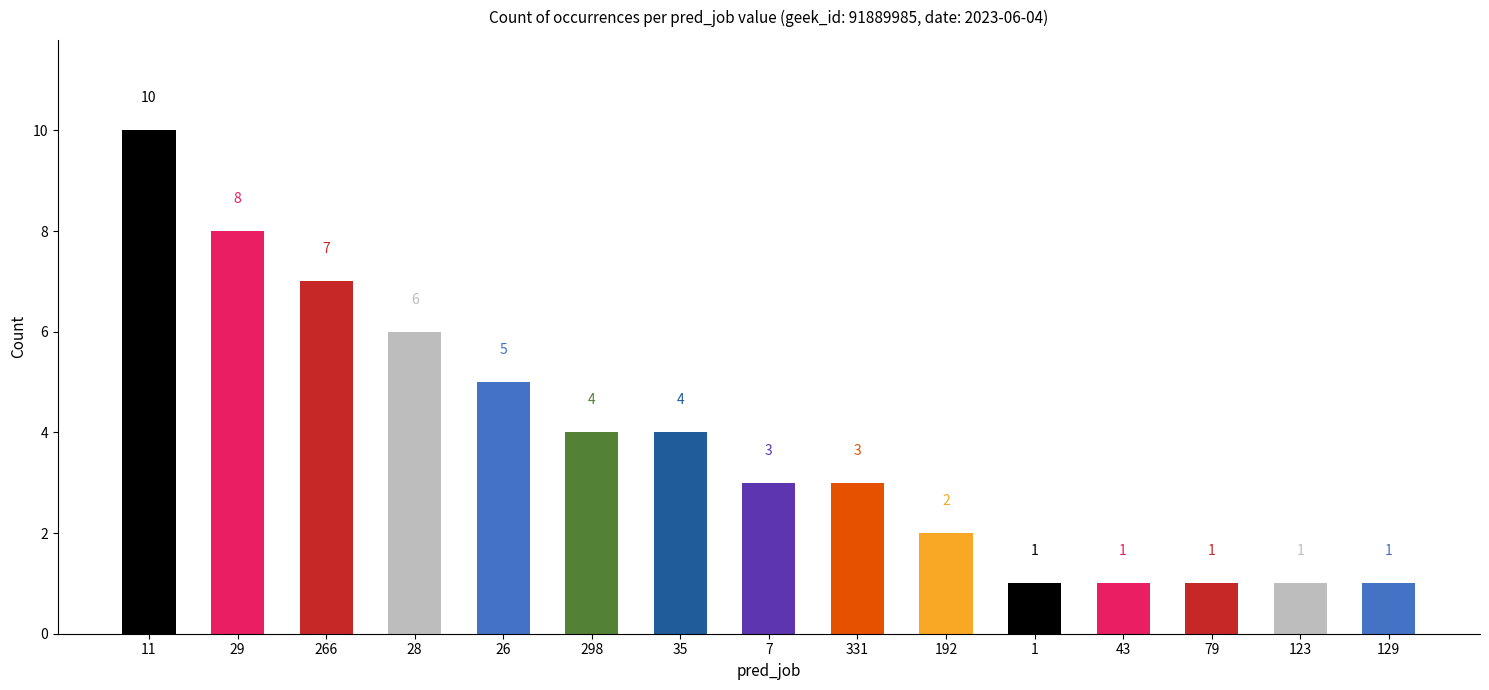

What is the ratio of the value at 26 to the value at 11?

0.5